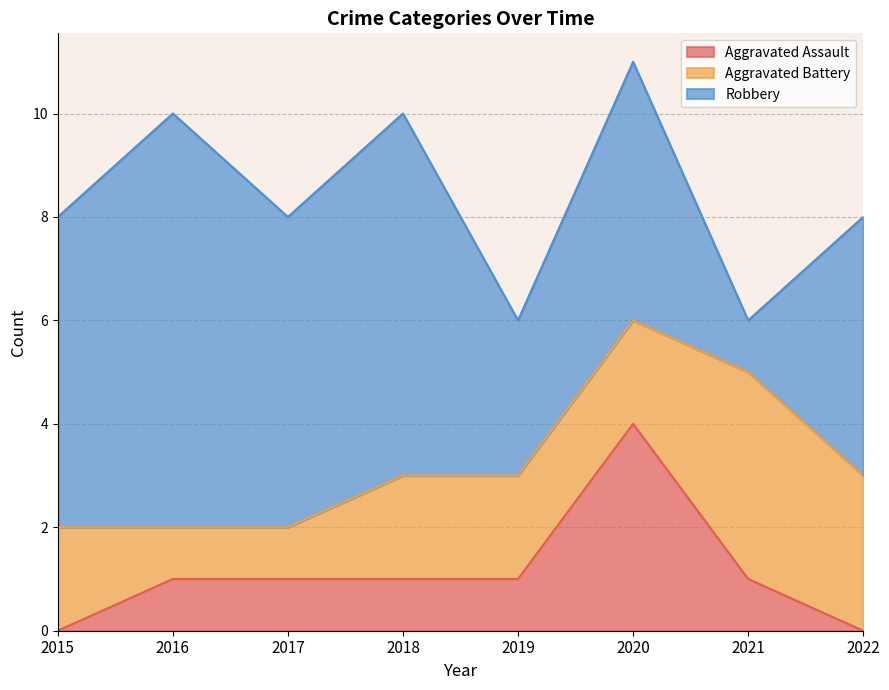

What are all the series names shown in the legend?

Aggravated Assault, Aggravated Battery, Robbery